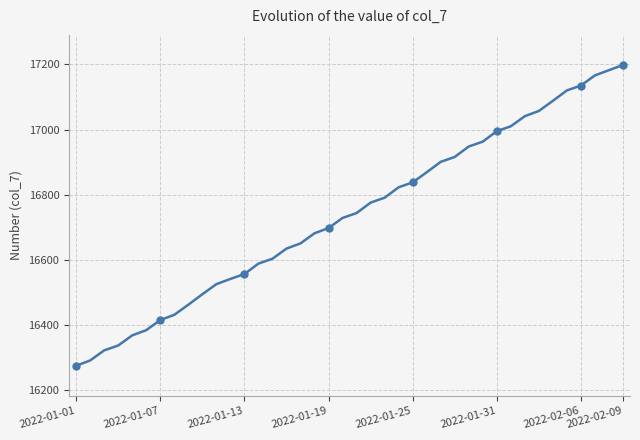

How many lines are shown in the chart?

1